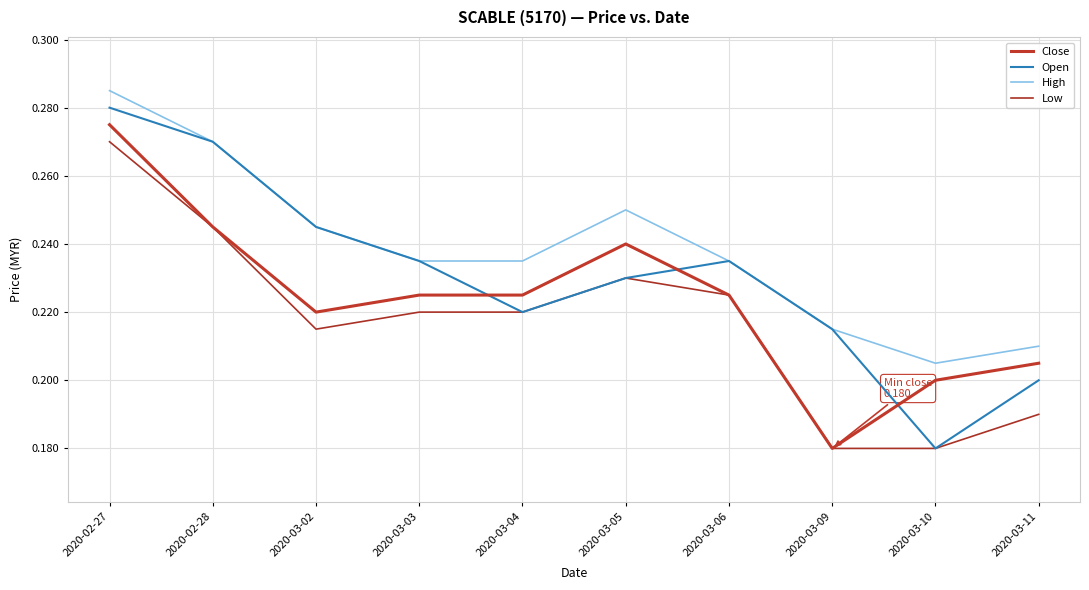

What is the total value across all series at 2020-03-04?

0.9